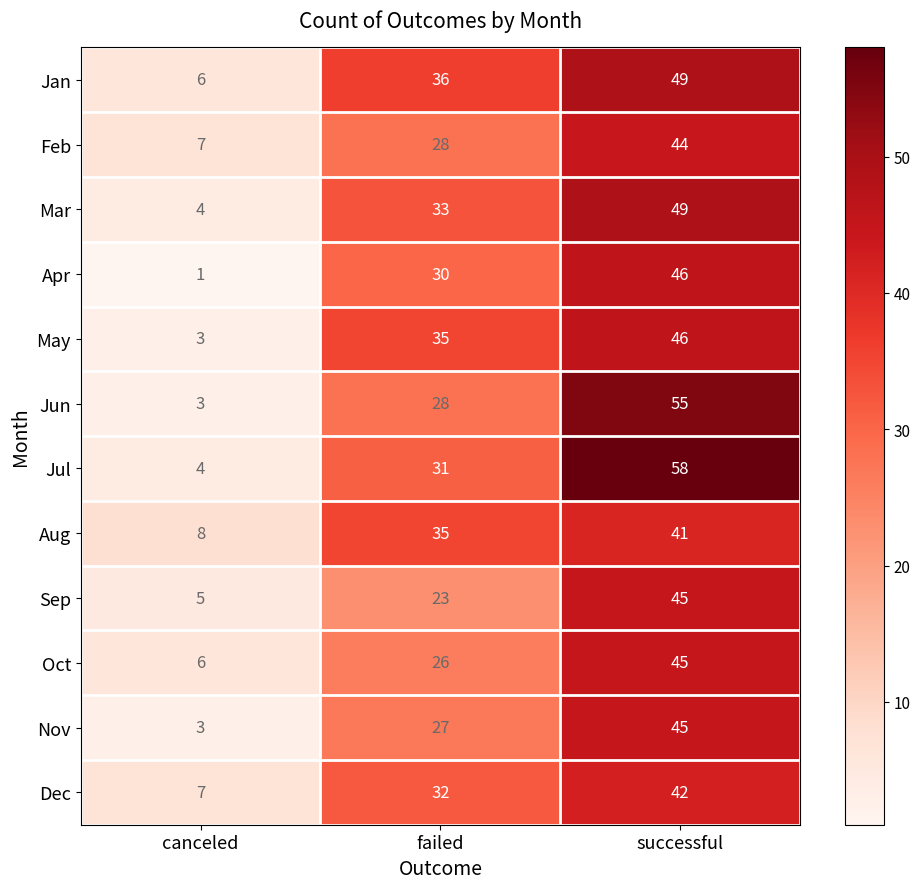

The Jun series shows 44 at failed. True or false?

False